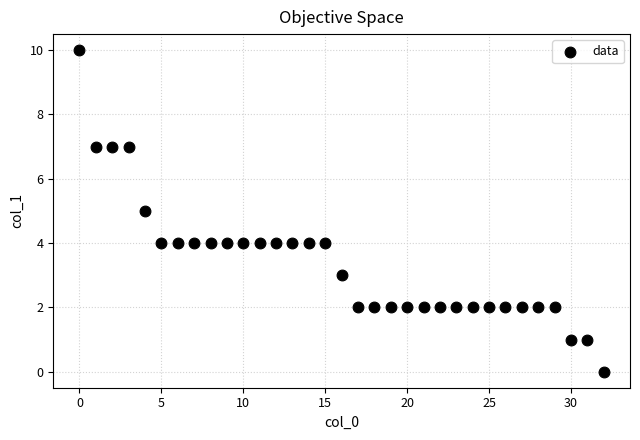

What is the range of Y values (max minus min)?

10